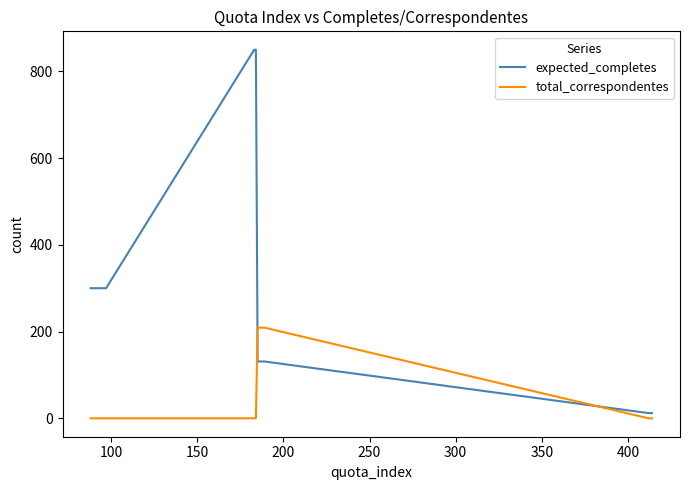

Is this an area chart (filled region under the line)?

No